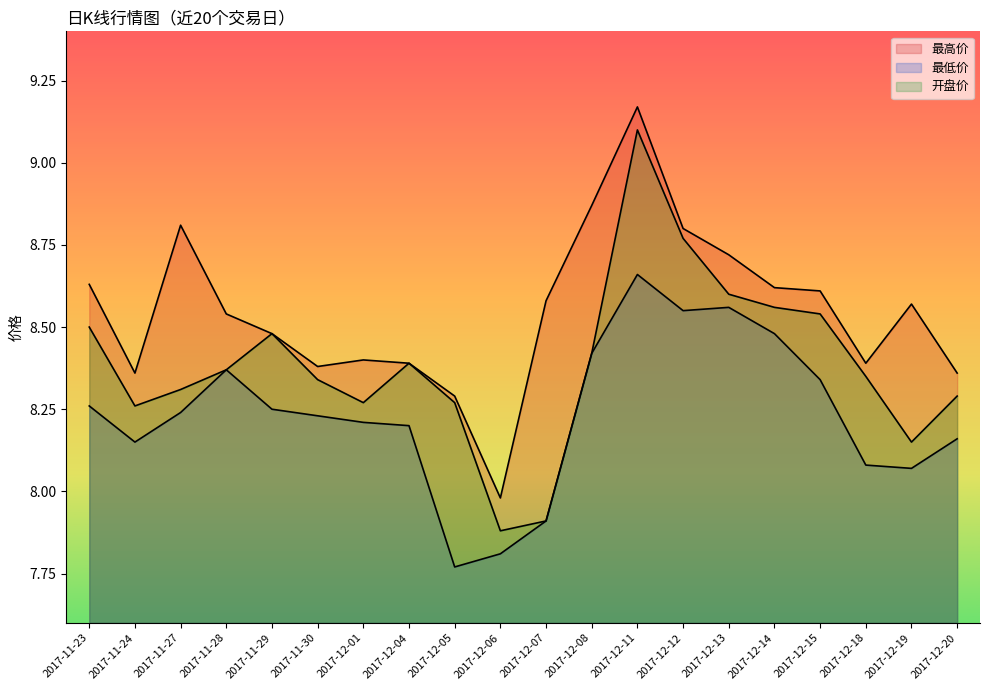

True or false: 最高价 and 开盘价 intersect in this chart.

False